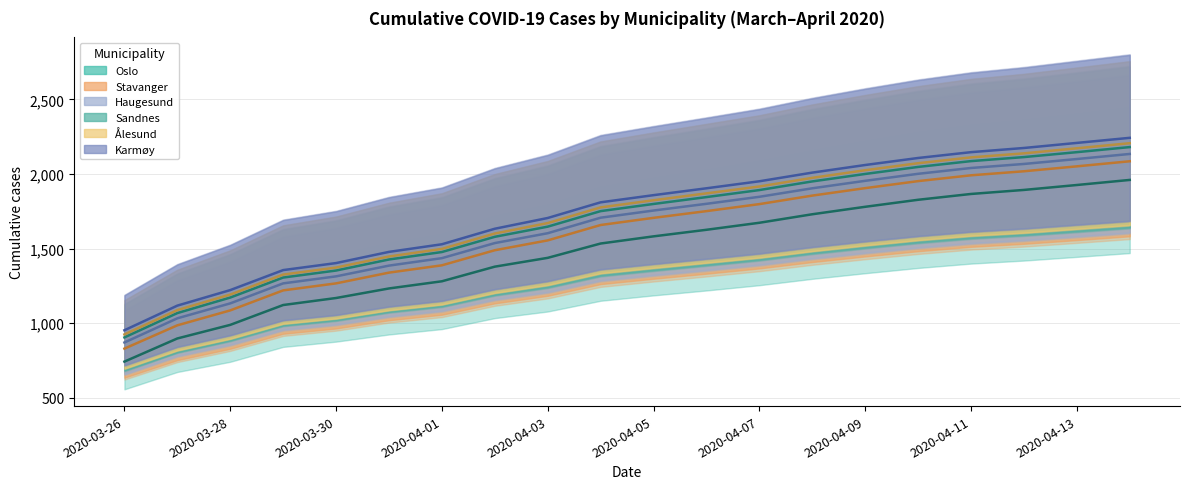

True or false: Ålesund and Stavanger cross at least once.

False